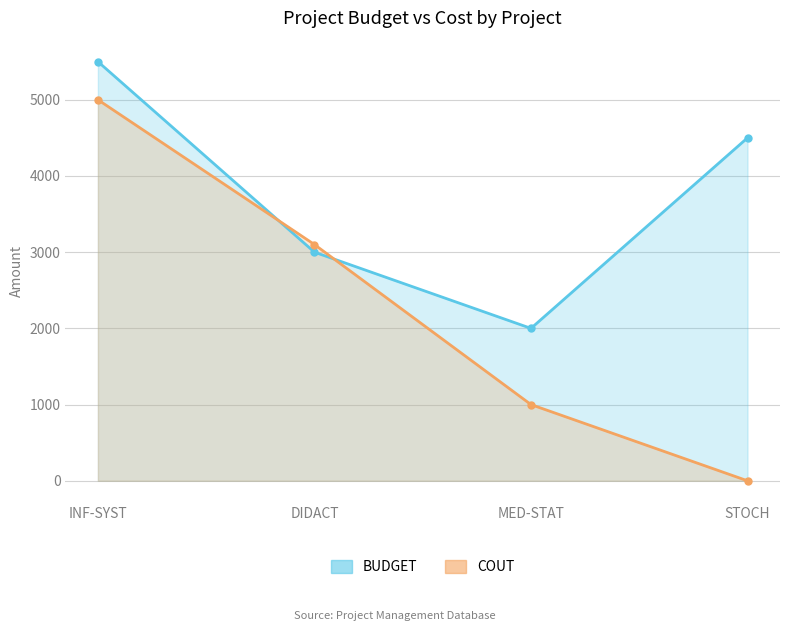

Between DIDACT and MED-STAT, which series saw the biggest shift?

COUT